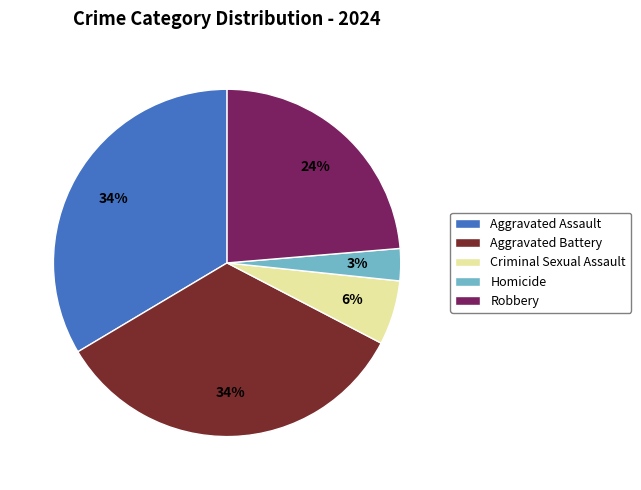

To the nearest percent, what is the combined percentage of Aggravated Assault and Criminal Sexual Assault?

40%